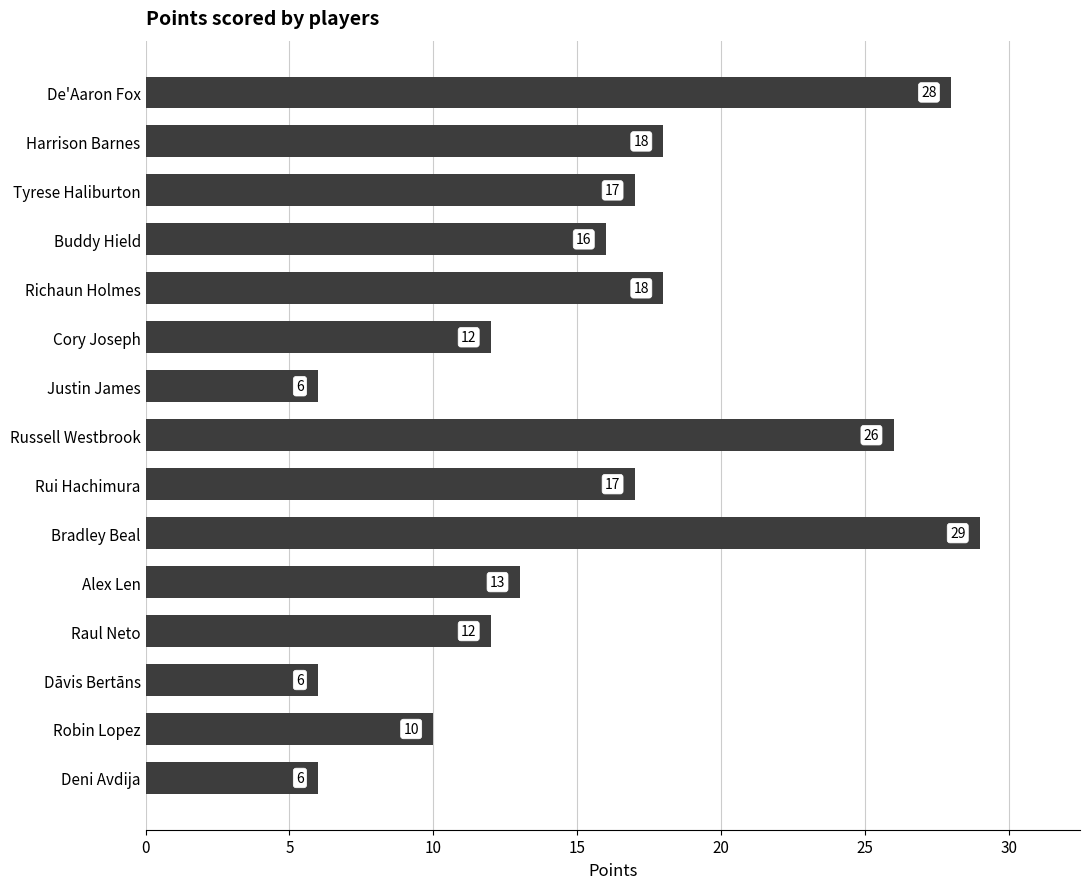

What is the difference between the maximum and second lowest values?

23